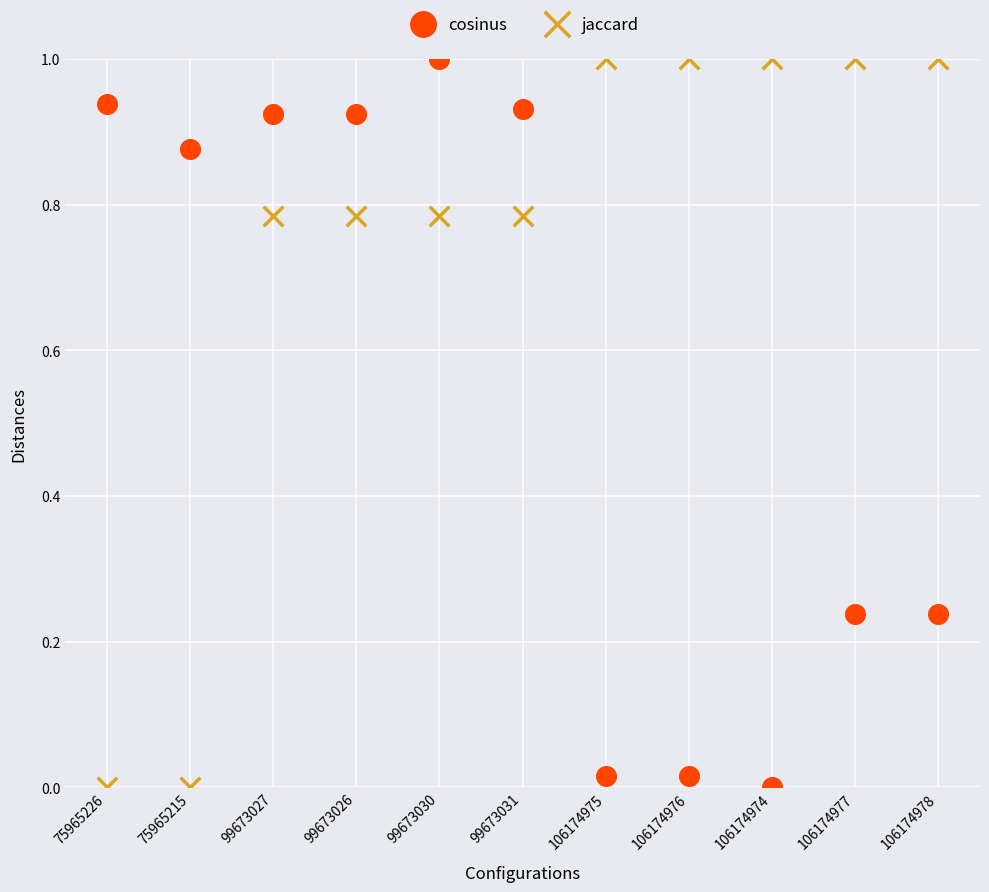

Across all data points, what is the range of Y values (max minus min)?

1.0